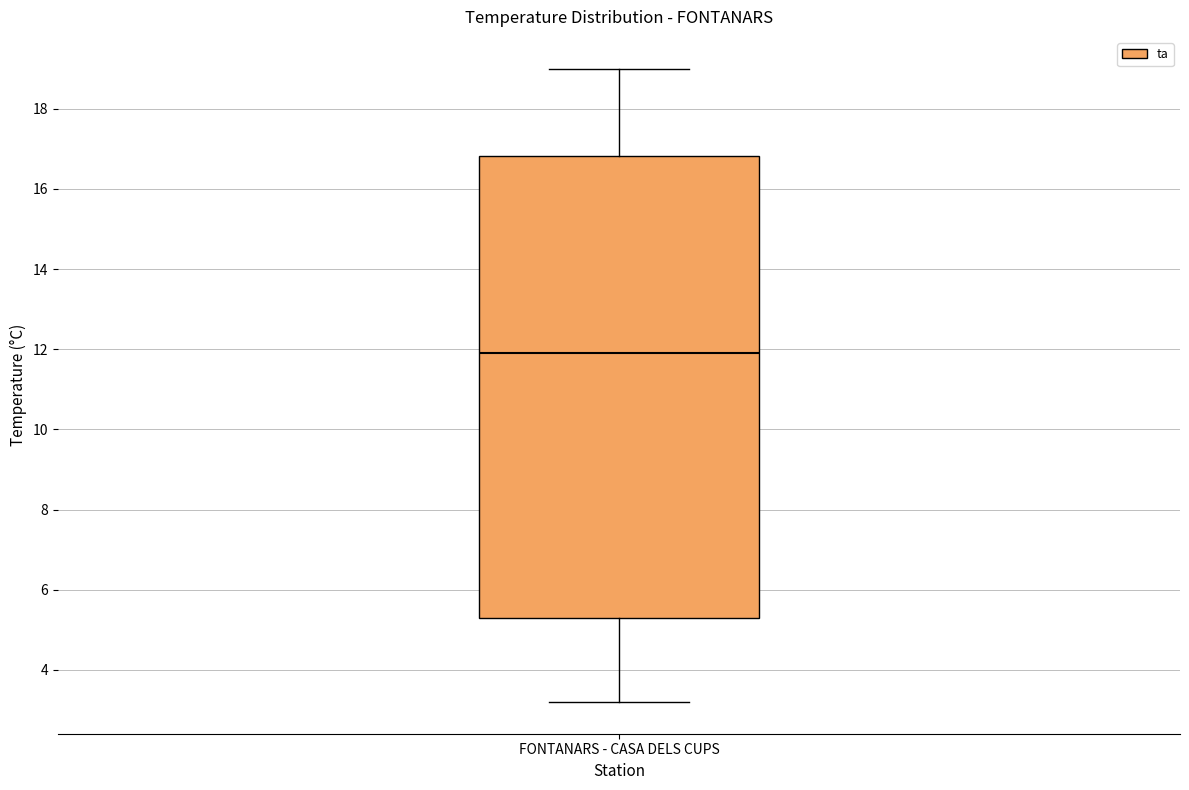

Transcribe this box plot: give where the median line is, the range the box spans, and where the two whiskers end, as read against the y-axis. The values are not printed on the chart, so give them approximately, as read against the axis.

median 12.0, box 5.4 to 16.8, whiskers 3.2 to 19.0